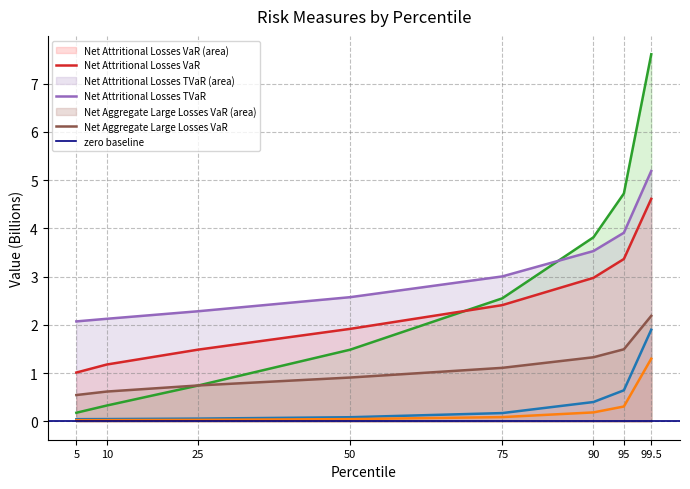

True or false: Operational Risk TVaR and Reserve Risk TVaR cross at least once.

False